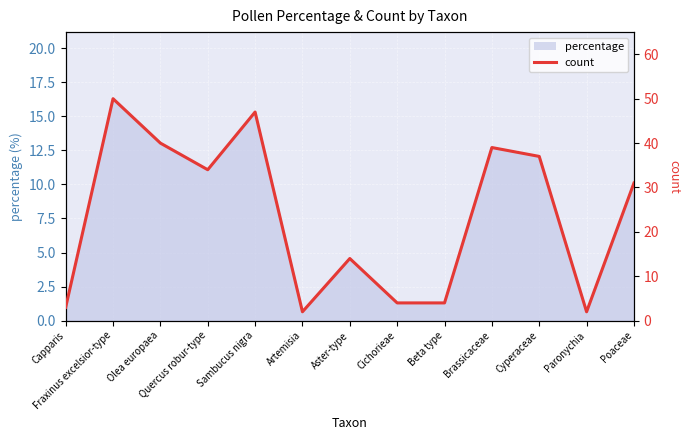

Where is the first local minimum?

Quercus robur-type